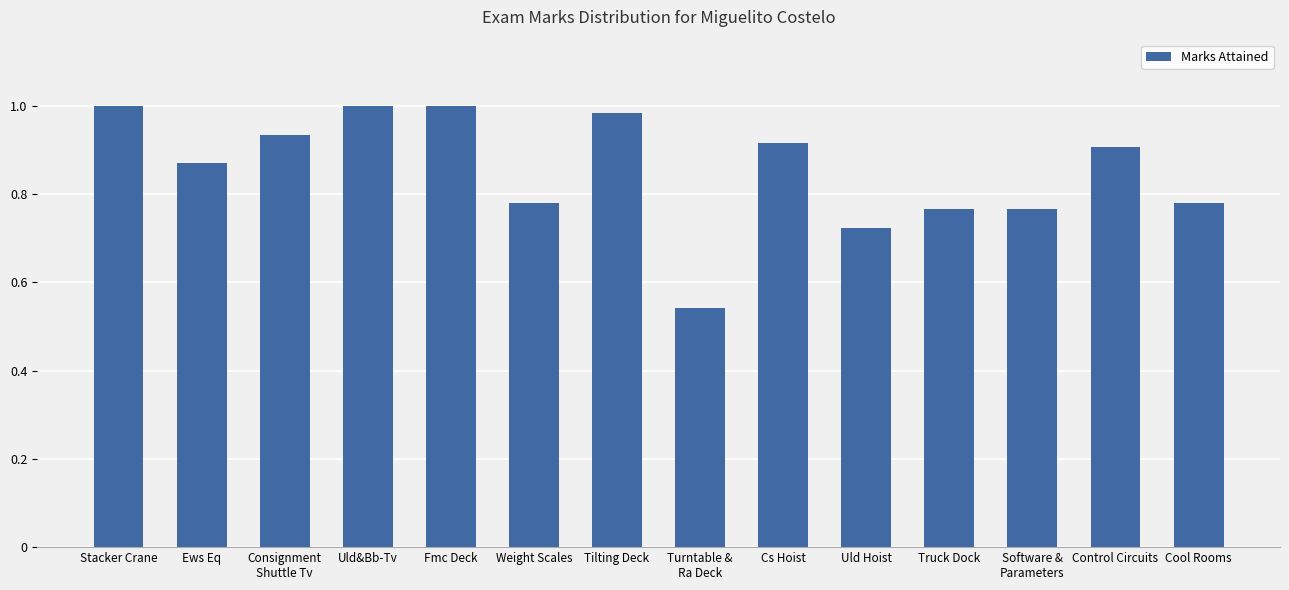

How many categories are shown in the chart?

14